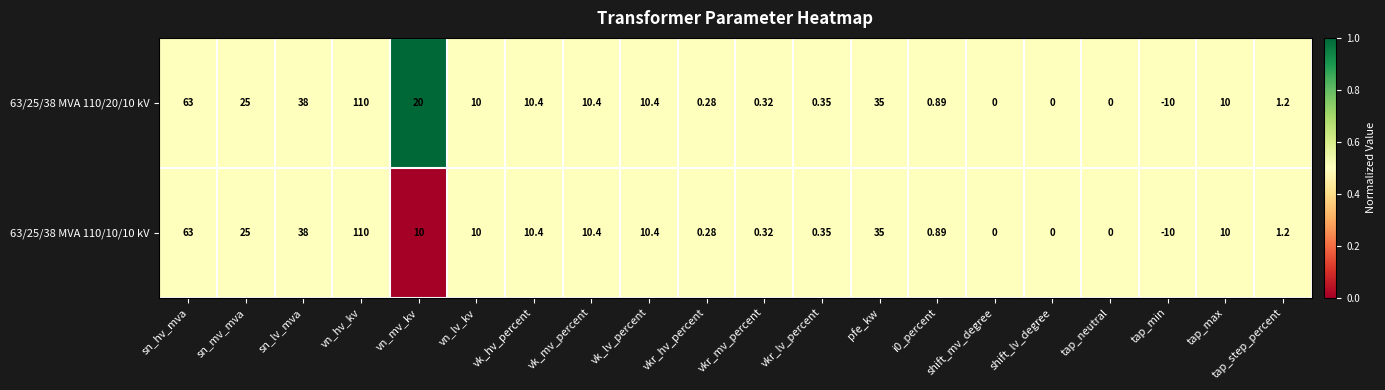

Is the value of 63/25/38 MVA 110/20/10 kV at vn_hv_kv greater than the value of 63/25/38 MVA 110/10/10 kV at vkr_lv_percent?

Yes